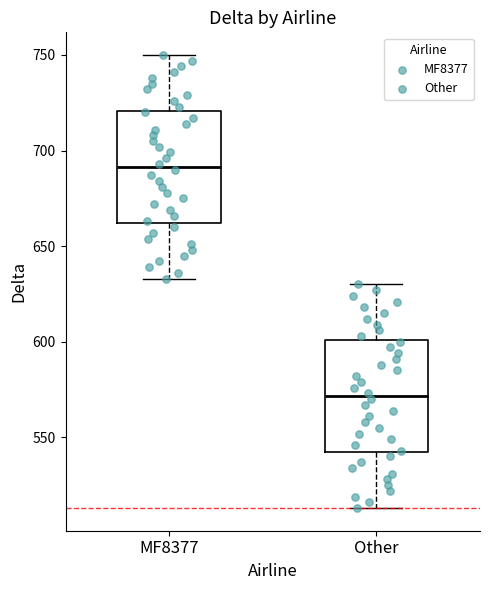

Reading left to right, read every box against the y-axis: the position of its median line, the range the box covers, and the ends of its whiskers. The values are not printed on the chart, so give them approximately, as read against the axis.

MF8377: median 690, box 660 to 720, whiskers 635 to 750
Other: median 570, box 540 to 600, whiskers 515 to 630